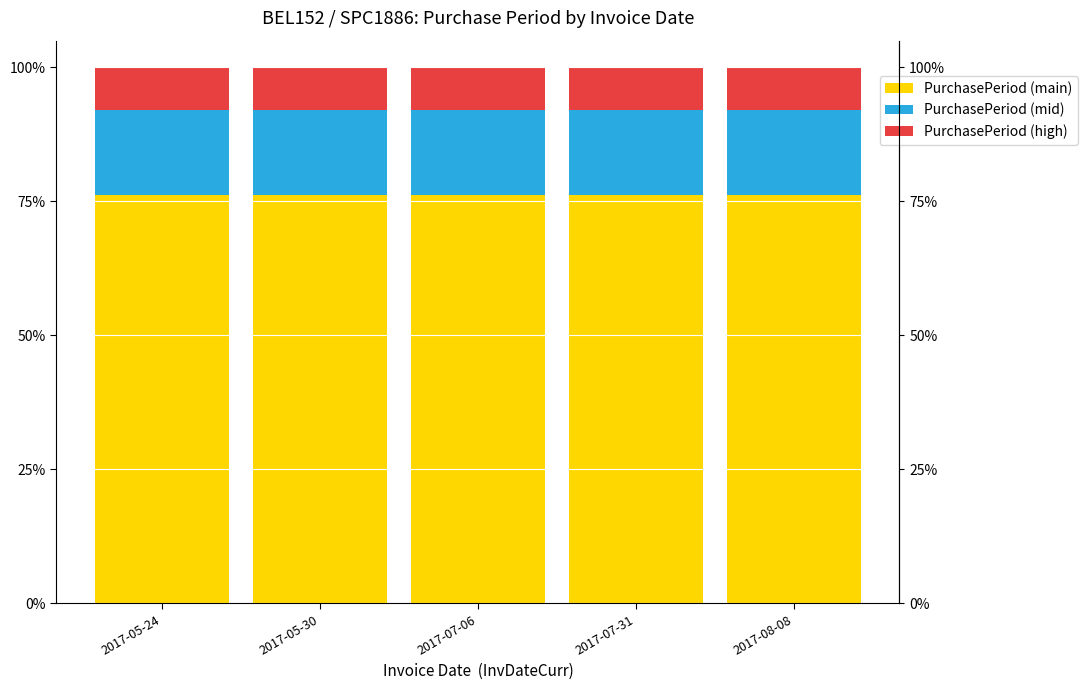

What is the difference between the highest and lowest values at 2017-05-24?

68.3